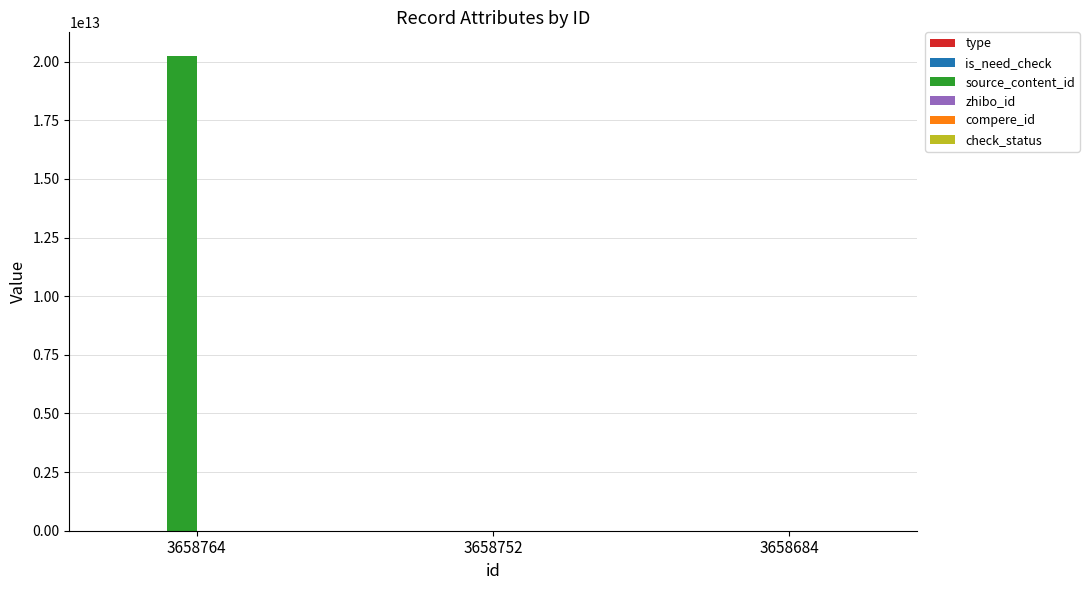

Does the chart contain stacked bars?

No